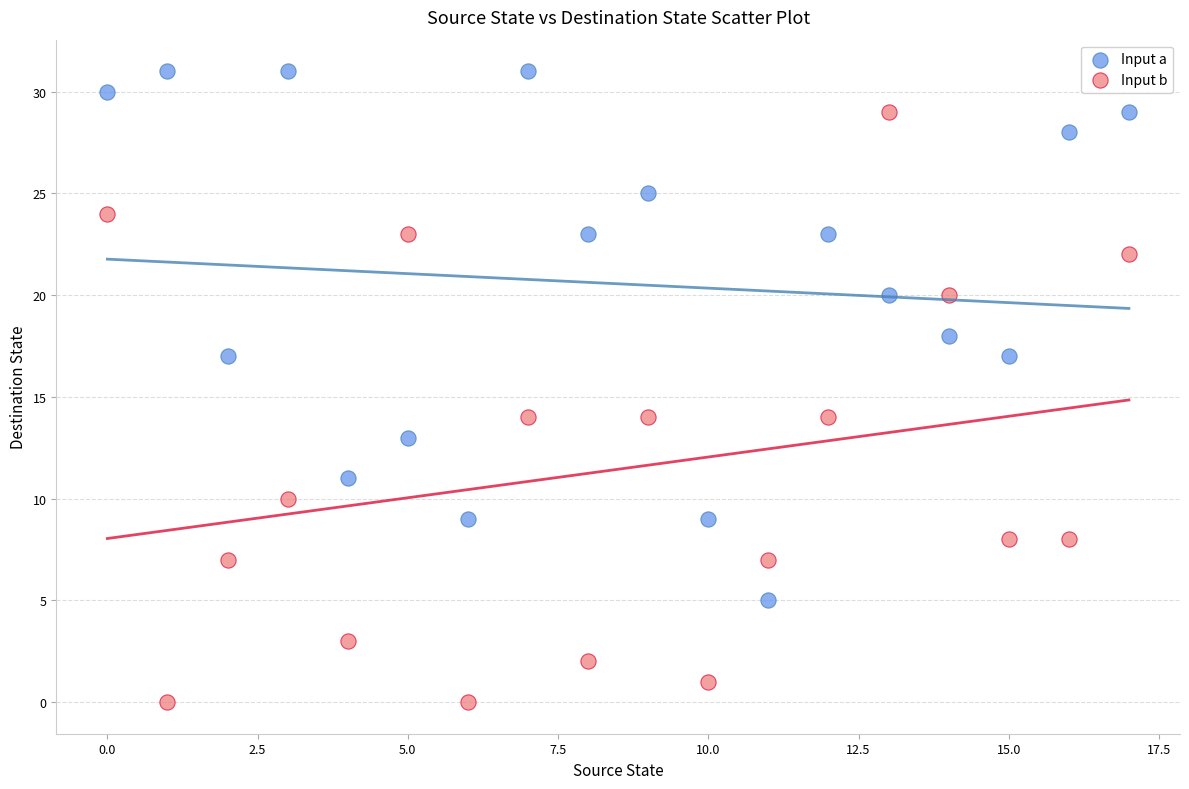

Which series reaches the maximum Y coordinate?

Input a